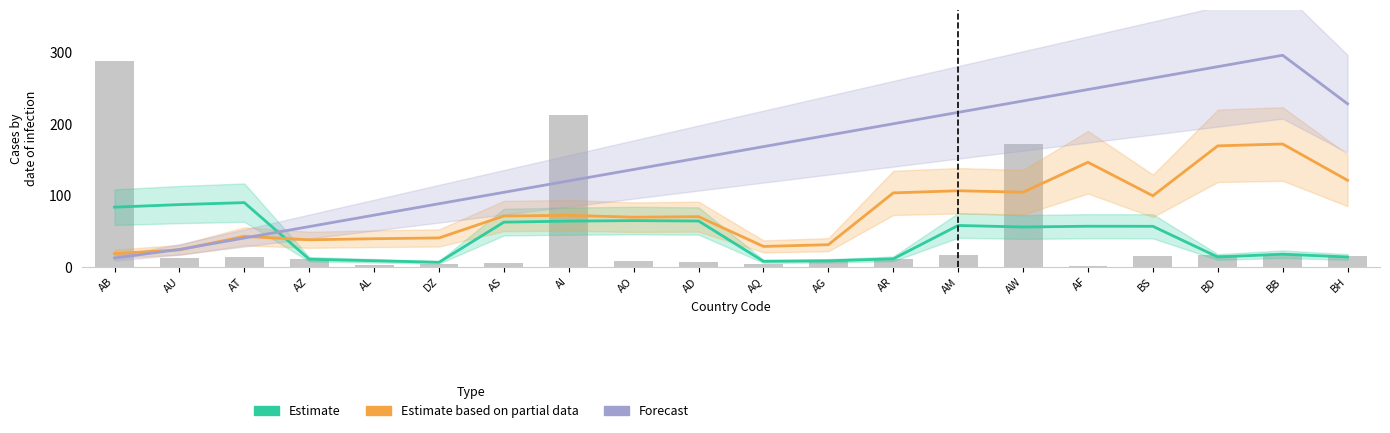

At how many categories does at least one series exceed 172?

9